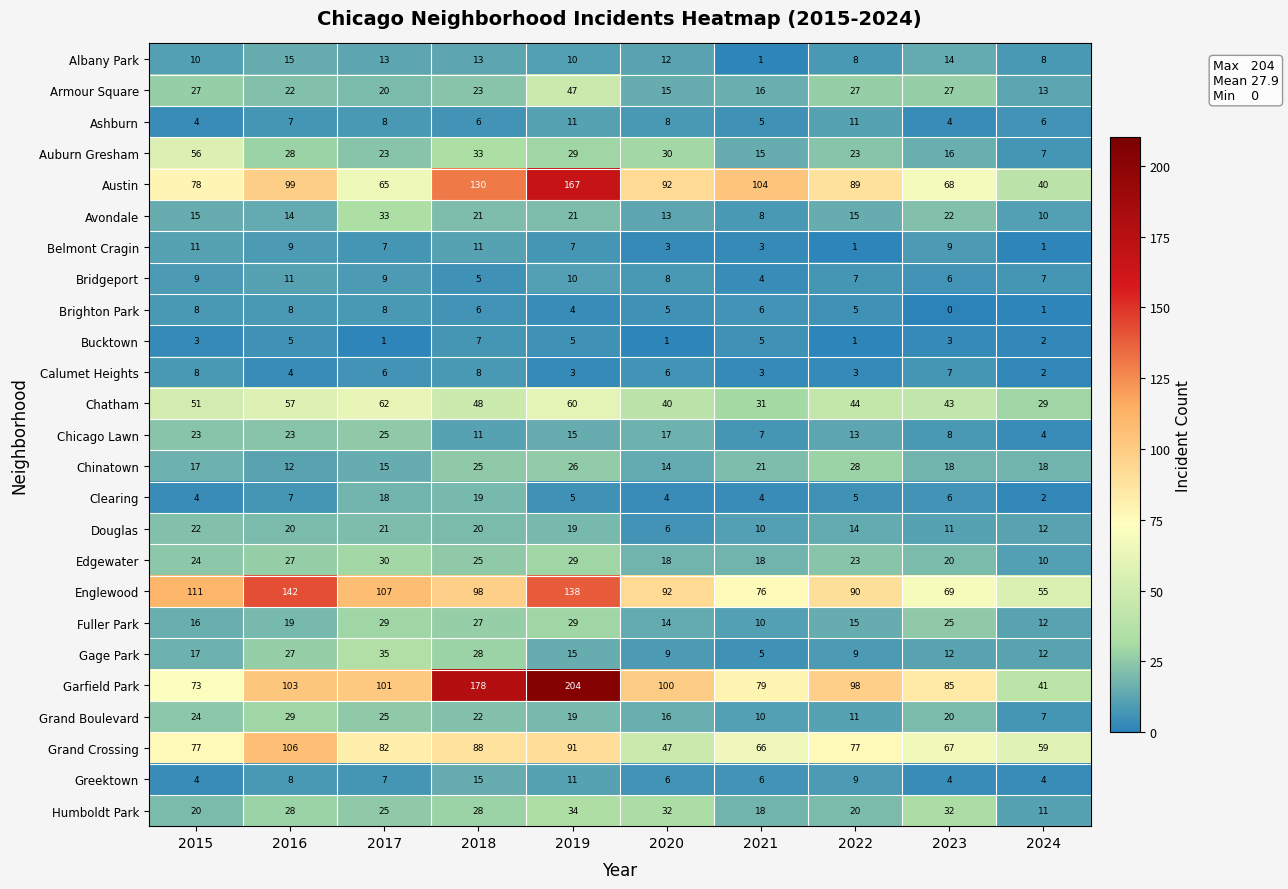

At which category does the chart reach its peak across all series?

2019